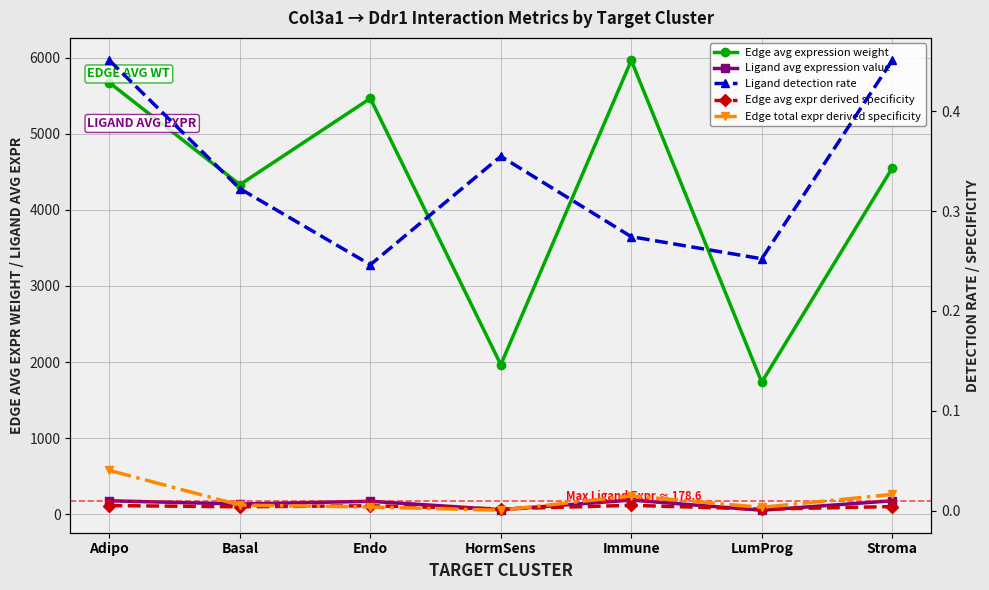

What is the difference between the second highest and minimum values in the Ligand detection rate series?

0.2